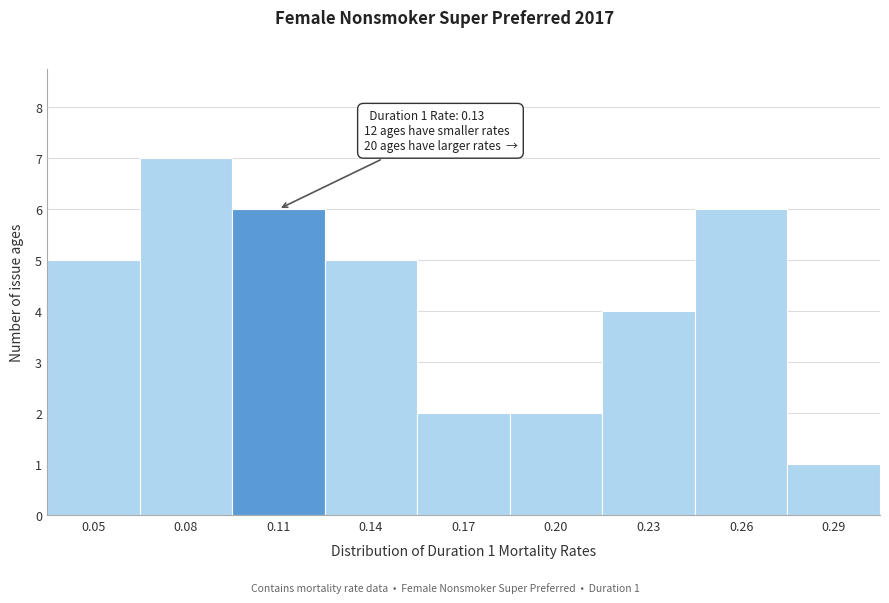

Reading left to right, transcribe all the data shown in this chart.

0.05=5	0.08=7	0.11=6	0.14=5	0.17=2	0.20=2	0.23=4	0.26=6	0.29=1